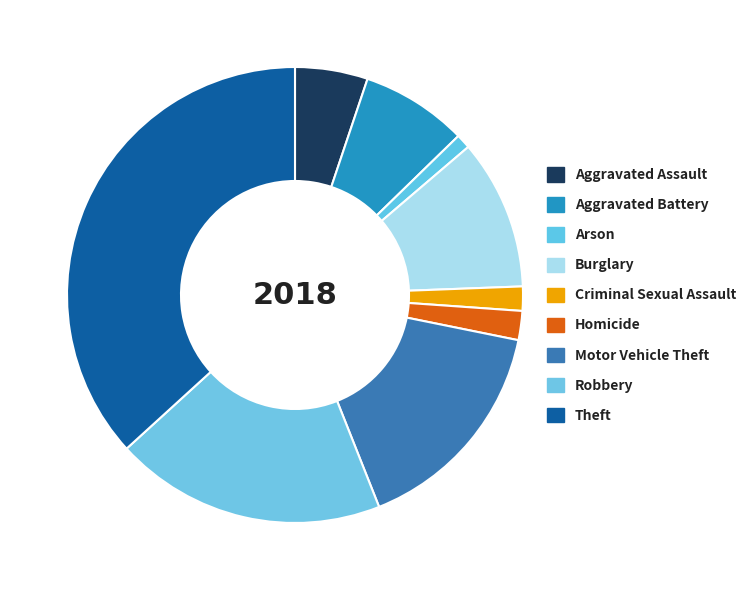

What is the ratio of the value at Arson to the value at Aggravated Battery?

0.1